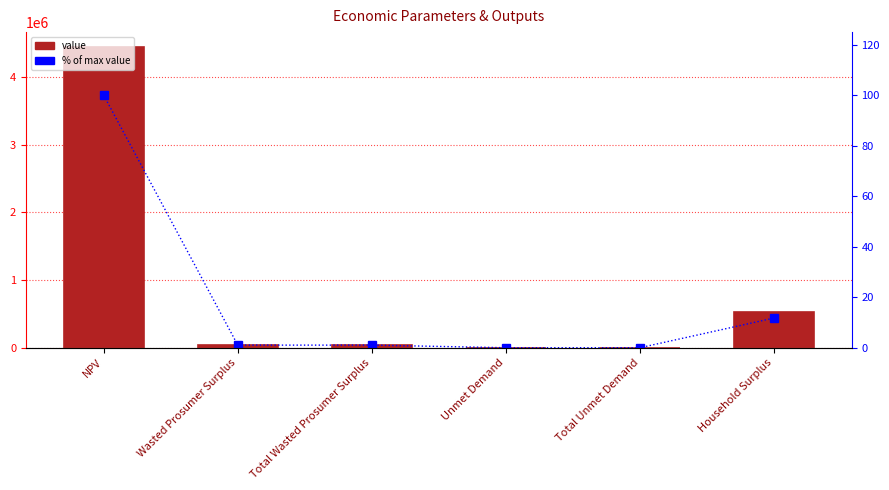

Rank the categories by Value value from lowest to highest.

Unmet Demand, Total Unmet Demand, Wasted Prosumer Surplus, Total Wasted Prosumer Surplus, Household Surplus, NPV